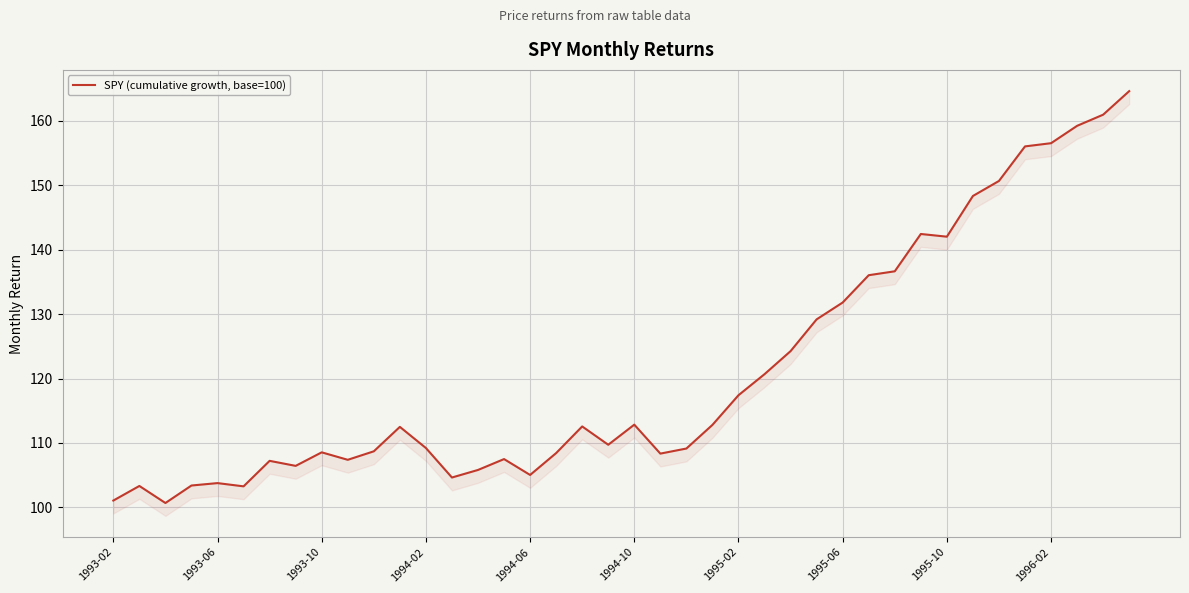

Does the chart display data point markers on the line(s)?

No